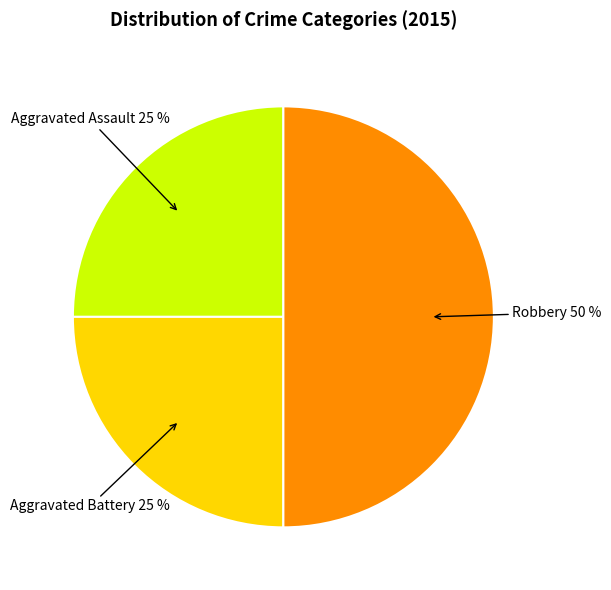

To the nearest percent, what is the difference between the largest and smallest slice percentages?

25%